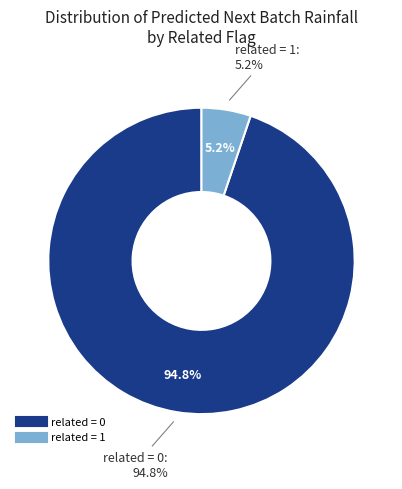

Which category has the smallest portion of the pie?

related=1